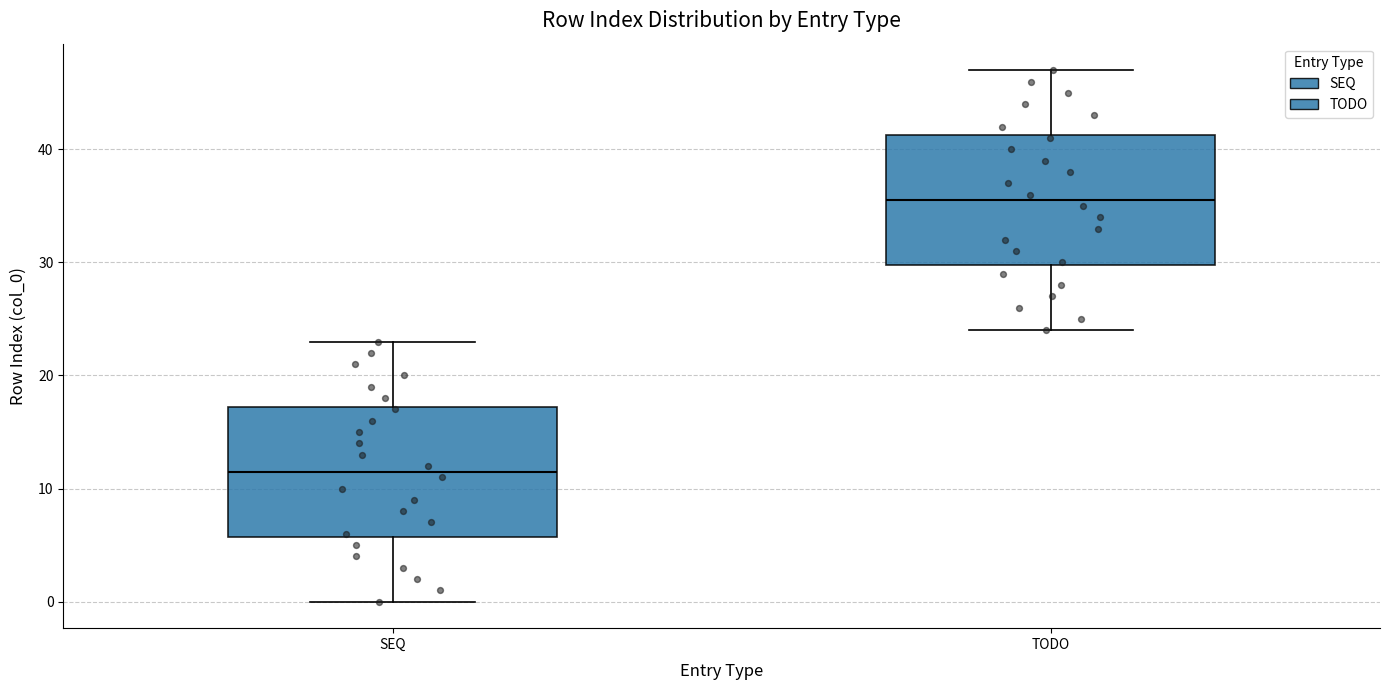

Reading left to right, read every box against the y-axis: the position of its median line, the range the box covers, and the ends of its whiskers. The values are not printed on the chart, so give them approximately, as read against the axis.

SEQ: median 12, box 6 to 17, whiskers 0 to 23
TODO: median 36, box 30 to 41, whiskers 24 to 47